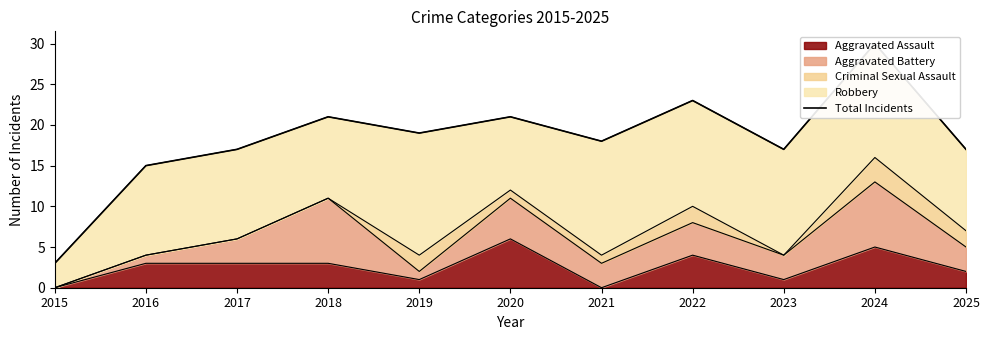

What is the sum of the values at 2015 and 2023?

20